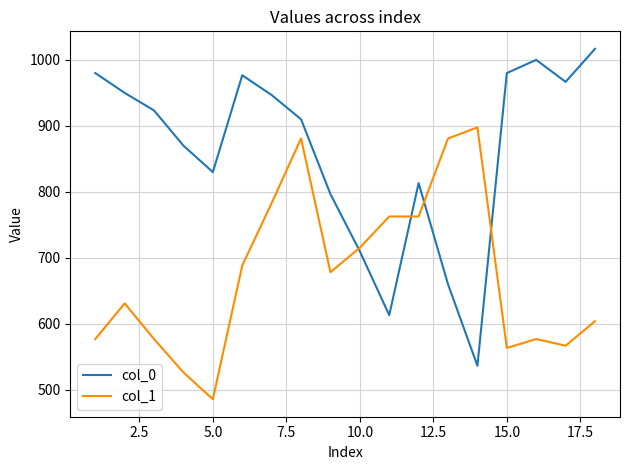

Which series ends up on top after the final intersection of col_0 and col_1?

col_0